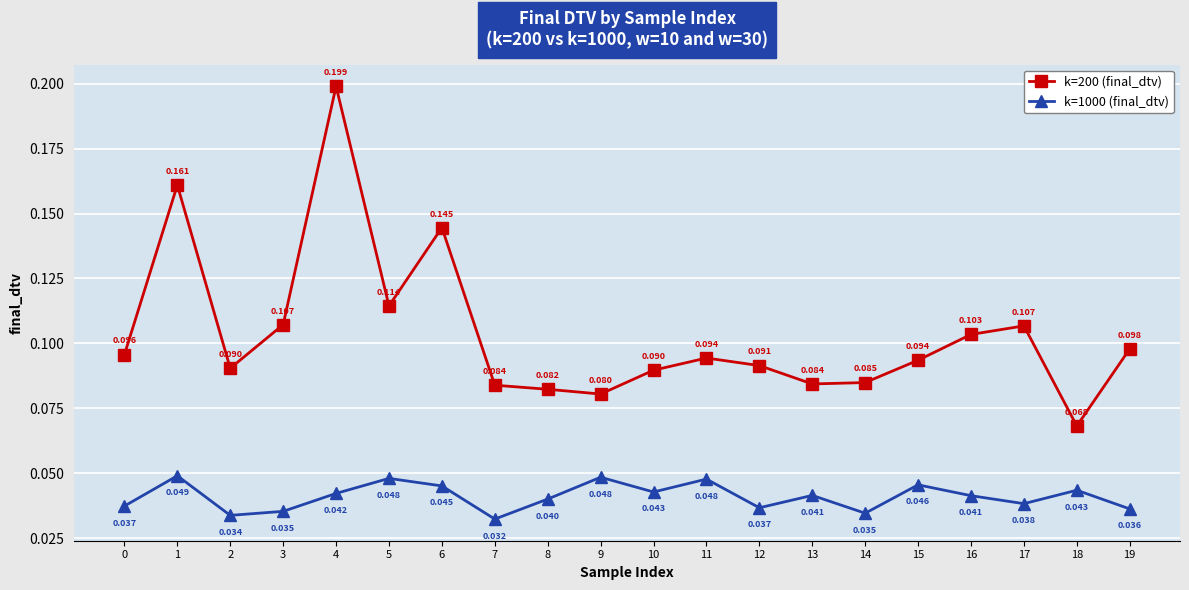

Is the value of k=1000 (final_dtv) at 1 greater than the value of k=200 (final_dtv) at 18?

No